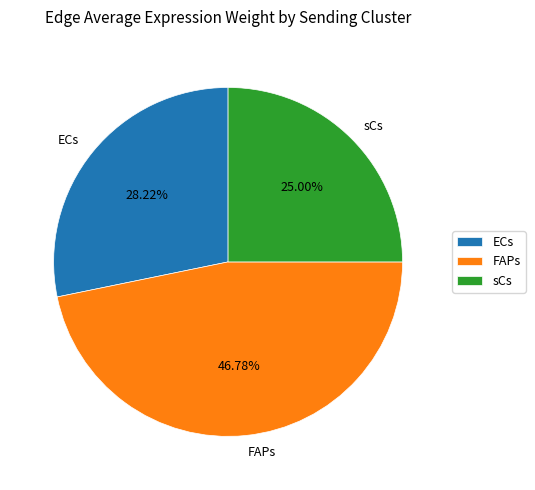

To the nearest percent, what is the difference between the FAPs and ECs slice percentages?

19%